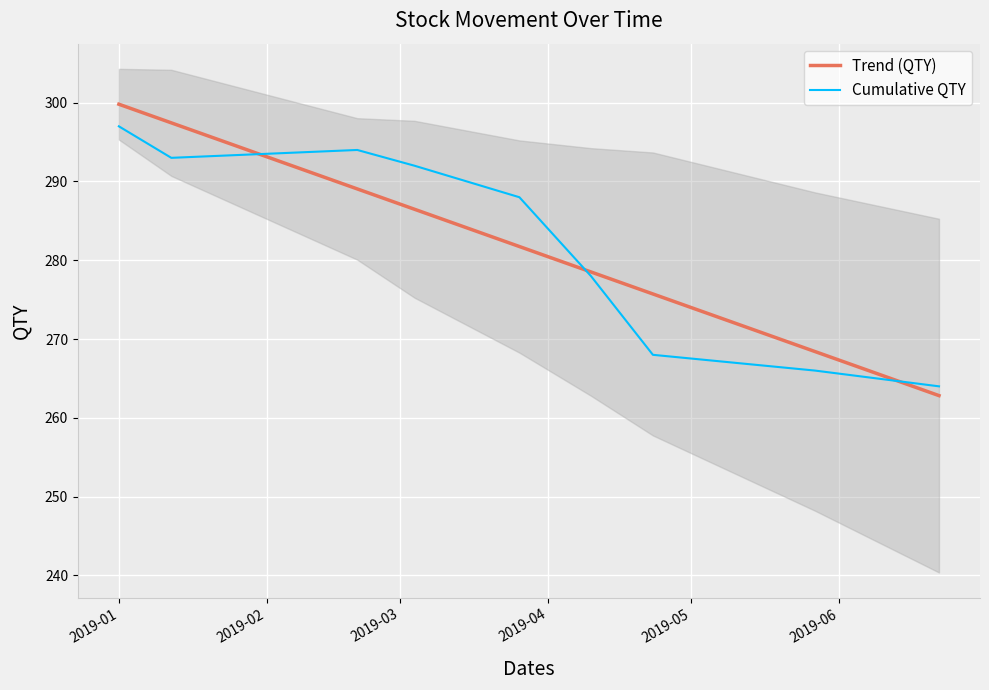

Which series has the largest range (max minus min)?

Trend (QTY)